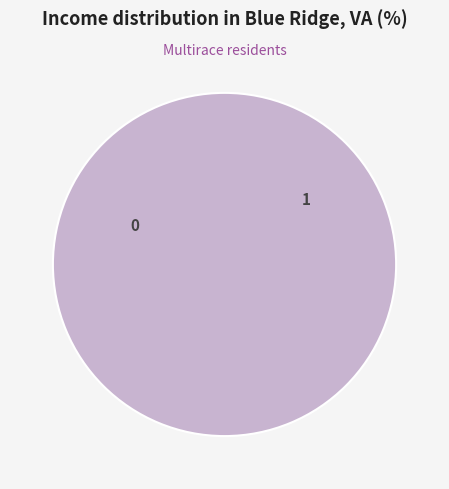

Combined, do 1 and 0 account for over 50%?

Yes